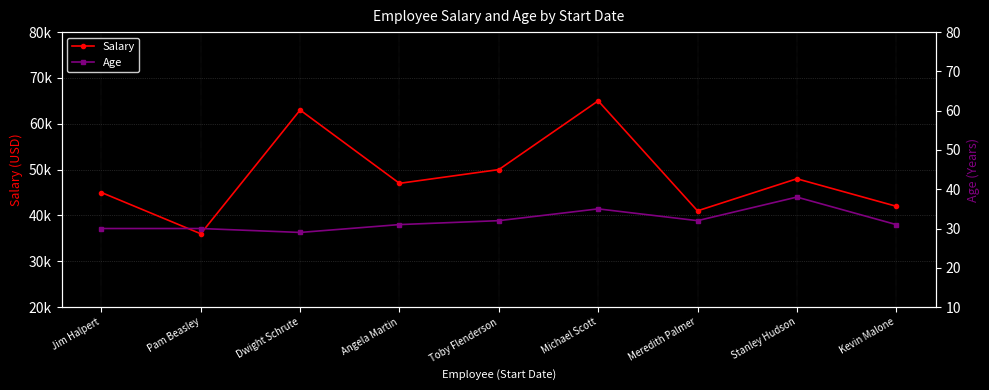

What is the difference between the Salary values at Pam Beasley and Meredith Palmer?

5000